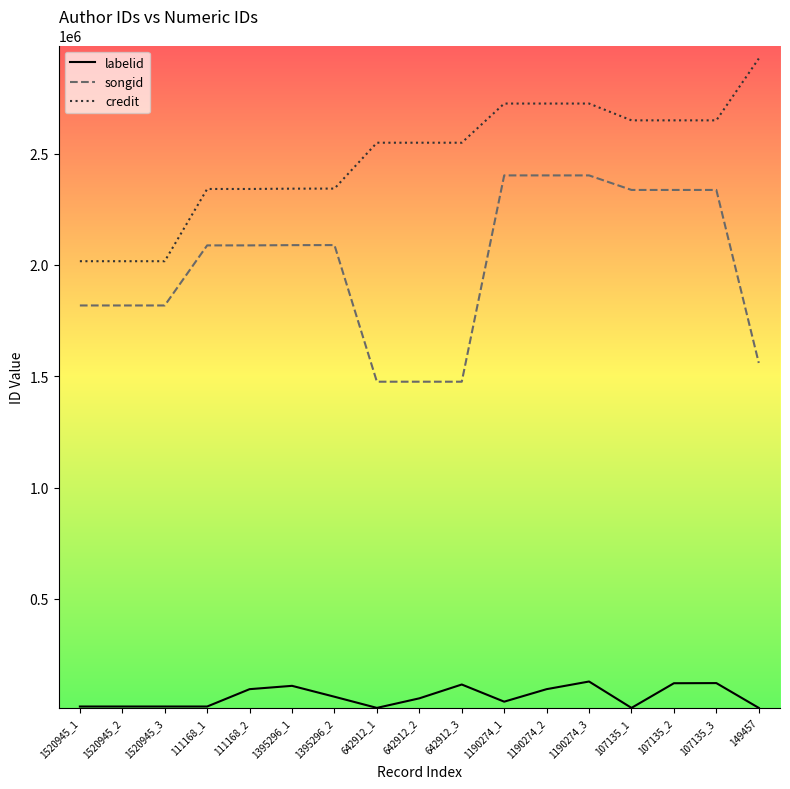

Rank the series by their maximum value, from highest to lowest.

credit, songid, labelid